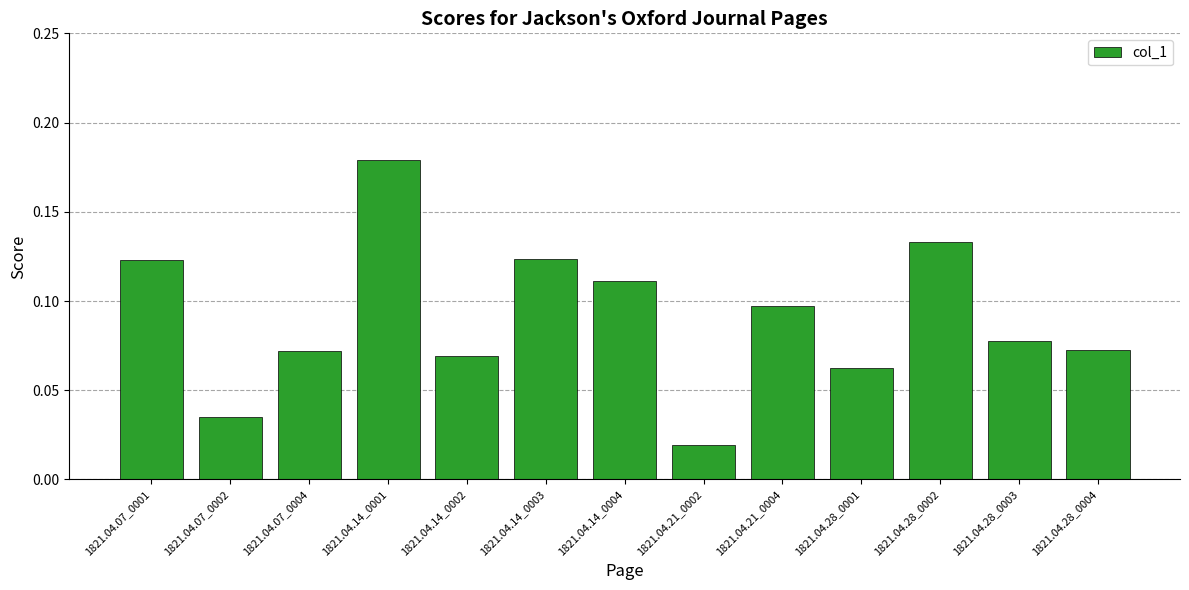

What is the sum of all values?

1.2